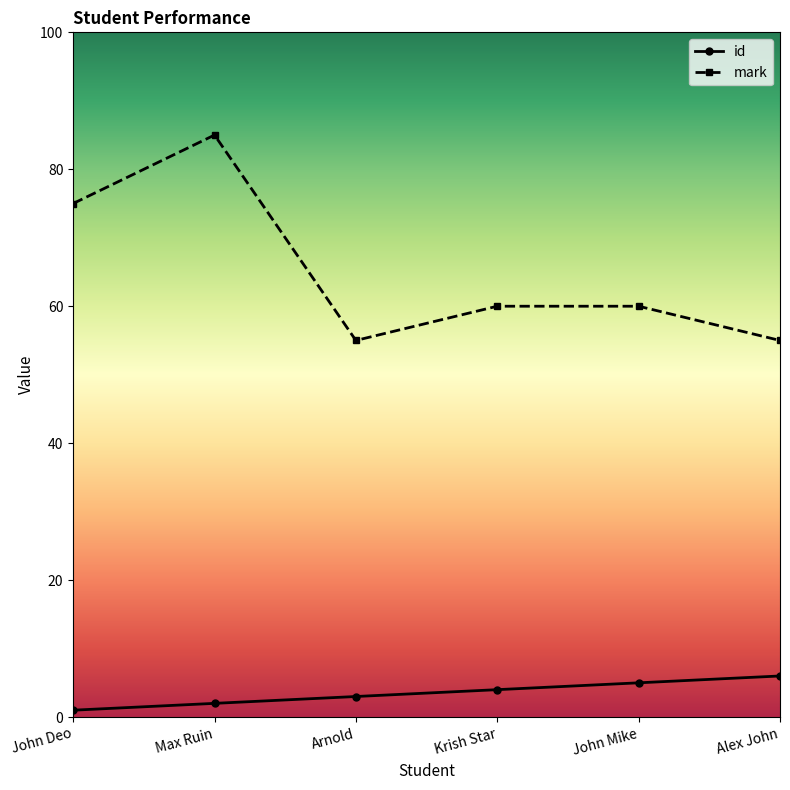

Reading left to right, extract all data points from this chart.

id: John Deo=1	Max Ruin=2	Arnold=3	Krish Star=4	John Mike=5	Alex John=6
mark: John Deo=75	Max Ruin=85	Arnold=55	Krish Star=60	John Mike=60	Alex John=55